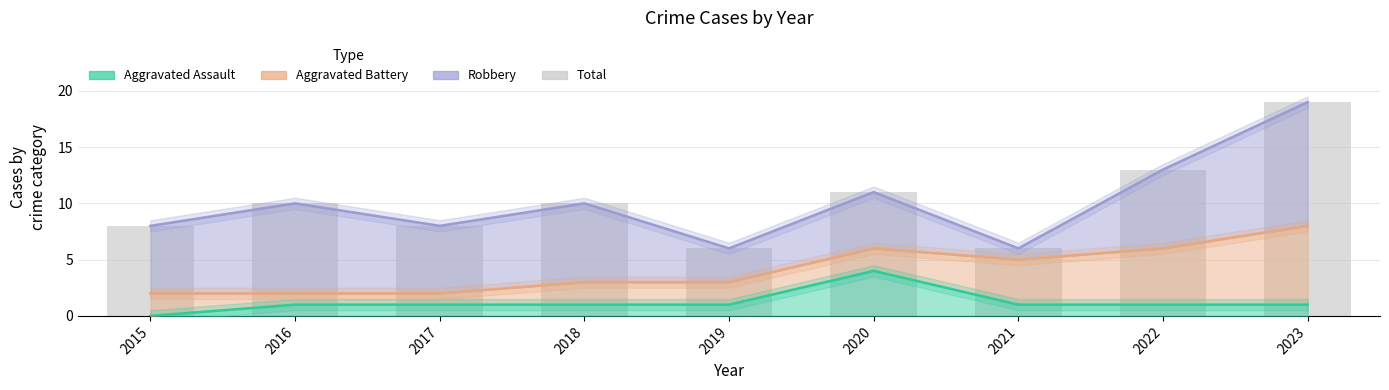

What is the sum of all values?

91